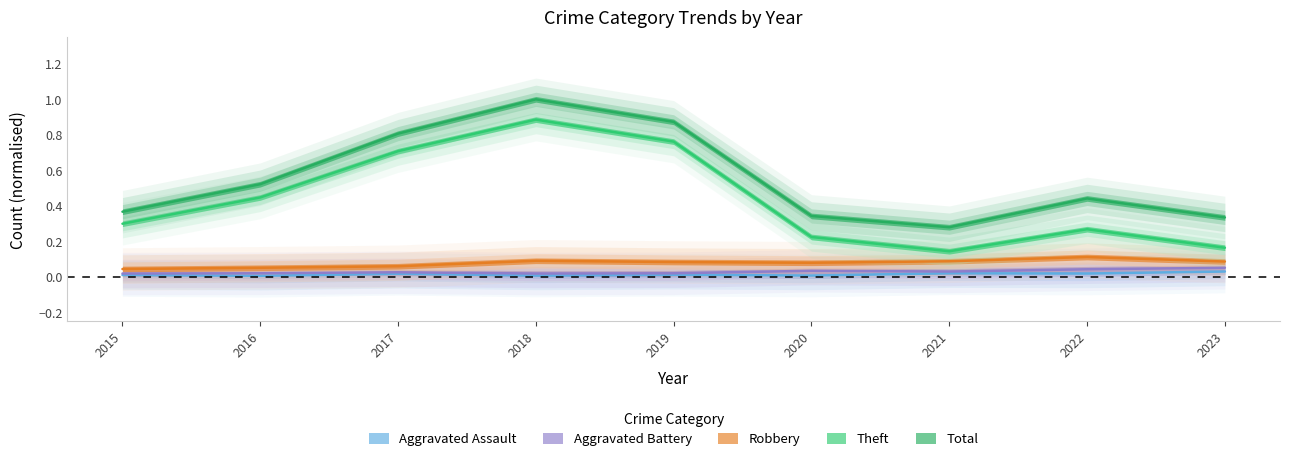

Which series has the largest total across all categories?

Total